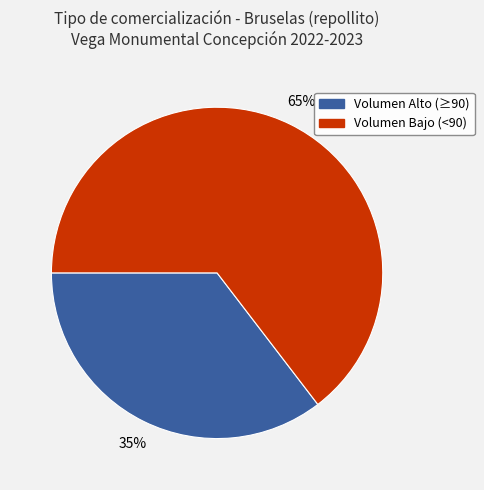

Does any single category account for the majority?

Yes